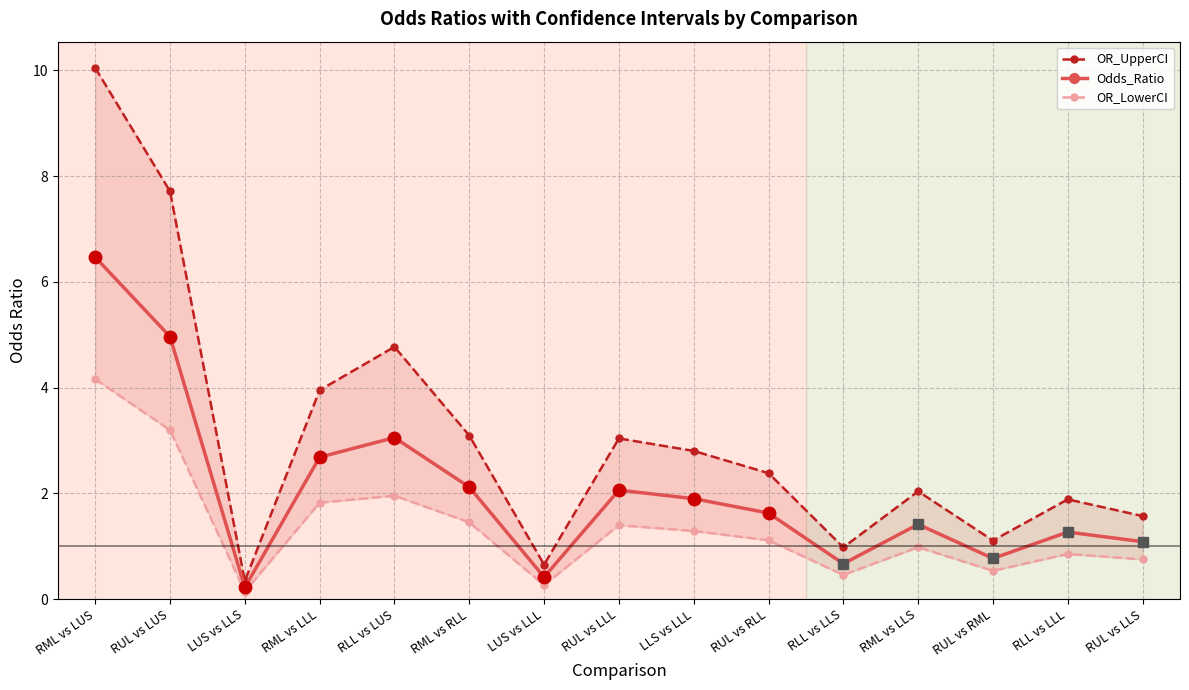

Reading left to right, transcribe all the data shown in this chart.

OR_UpperCI: RML vs LUS=10.0	RUL vs LUS=7.7	LUS vs LLS=0.3	RML vs LLL=4.0	RLL vs LUS=4.8	RML vs RLL=3.1	LUS vs LLL=0.7	RUL vs LLL=3.0	LLS vs LLL=2.8	RUL vs RLL=2.4	RLL vs LLS=1.0	RML vs LLS=2.0	RUL vs RML=1.1	RLL vs LLL=1.9	RUL vs LLS=1.6
Odds_Ratio: RML vs LUS=6.5	RUL vs LUS=5.0	LUS vs LLS=0.2	RML vs LLL=2.7	RLL vs LUS=3.1	RML vs RLL=2.1	LUS vs LLL=0.4	RUL vs LLL=2.1	LLS vs LLL=1.9	RUL vs RLL=1.6	RLL vs LLS=0.7	RML vs LLS=1.4	RUL vs RML=0.8	RLL vs LLL=1.3	RUL vs LLS=1.1
OR_LowerCI: RML vs LUS=4.2	RUL vs LUS=3.2	LUS vs LLS=0.1	RML vs LLL=1.8	RLL vs LUS=2.0	RML vs RLL=1.5	LUS vs LLL=0.3	RUL vs LLL=1.4	LLS vs LLL=1.3	RUL vs RLL=1.1	RLL vs LLS=0.5	RML vs LLS=1.0	RUL vs RML=0.5	RLL vs LLL=0.9	RUL vs LLS=0.7